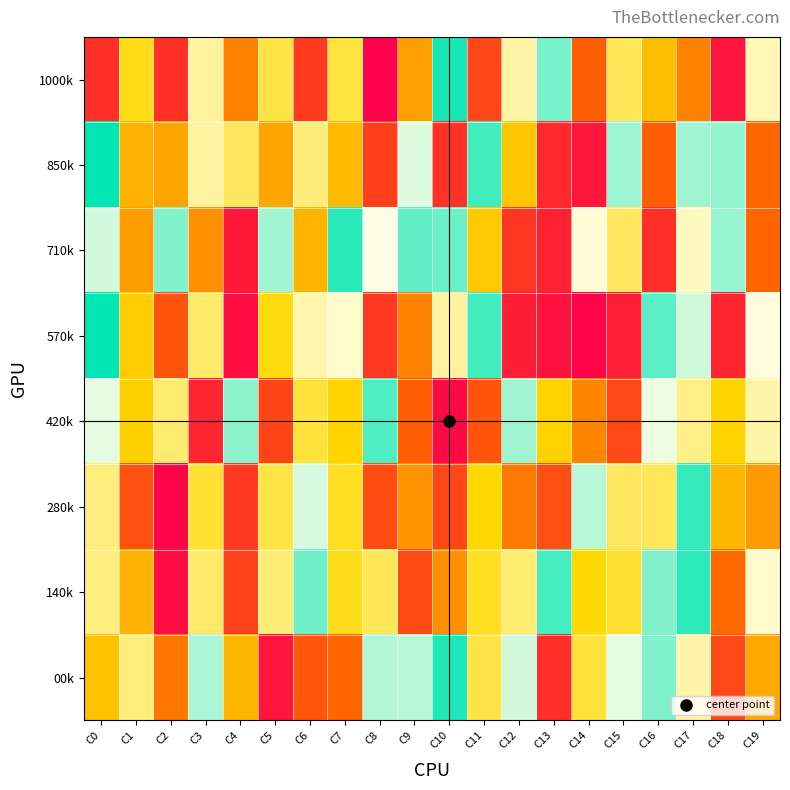

Reading left to right, transcribe all the data shown in this chart.

1000k: C0=121219	C1=525995	C2=121678	C3=676667	C4=313822	C5=576927	C6=146805	C7=569858	C8=3139	C9=376518	C10=975849	C11=172351	C12=680810	C13=879504	C14=235345	C15=596040	C16=444949	C17=314541	C18=53584	C19=697505
850k: C0=997373	C1=415351	C2=390240	C3=676591	C4=602624	C5=392133	C6=630875	C7=433377	C8=157675	C9=782047	C10=127003	C11=934270	C12=461344	C13=101292	C14=56496	C15=845201	C16=229071	C17=843033	C18=851746	C19=251454
710k: C0=793680	C1=371732	C2=869762	C3=345217	C4=60500	C5=840760	C6=421302	C7=960826	C8=752045	C9=901636	C10=894977	C11=464057	C12=132188	C13=85051	C14=734269	C15=604641	C16=117126	C17=708617	C18=849349	C19=246577
570k: C0=999254	C1=474896	C2=207649	C3=615994	C4=34659	C5=514731	C6=685860	C7=724141	C8=141203	C9=313417	C10=675840	C11=933951	C12=75815	C13=47669	C14=13158	C15=76605	C16=910001	C17=795365	C18=94099	C19=739928
420k: C0=775285	C1=480629	C2=621496	C3=93038	C4=860146	C5=170562	C6=563132	C7=490935	C8=919377	C9=231885	C10=23741	C11=207799	C12=842262	C13=483566	C14=318149	C15=179657	C16=766252	C17=647927	C18=490248	C19=683714
280k: C0=637944	C1=200439	C2=12400	C3=555588	C4=142488	C5=577751	C6=789697	C7=540122	C8=190318	C9=353219	C10=177327	C11=497173	C12=290919	C13=192697	C14=816967	C15=604833	C16=599105	C17=945562	C18=430284	C19=367158
140k: C0=639590	C1=415070	C2=34374	C3=612545	C4=163743	C5=627507	C6=890586	C7=532392	C8=596290	C9=182594	C10=338297	C11=539669	C12=625482	C13=931494	C14=502362	C15=554000	C16=870501	C17=954911	C18=259225	C19=722616
00k: C0=449498	C1=635124	C2=287683	C3=828388	C4=425001	C5=52790	C6=211463	C7=246495	C8=825497	C9=817893	C10=966821	C11=580057	C12=794412	C13=115184	C14=564234	C15=776812	C16=874353	C17=683397	C18=177870	C19=397593